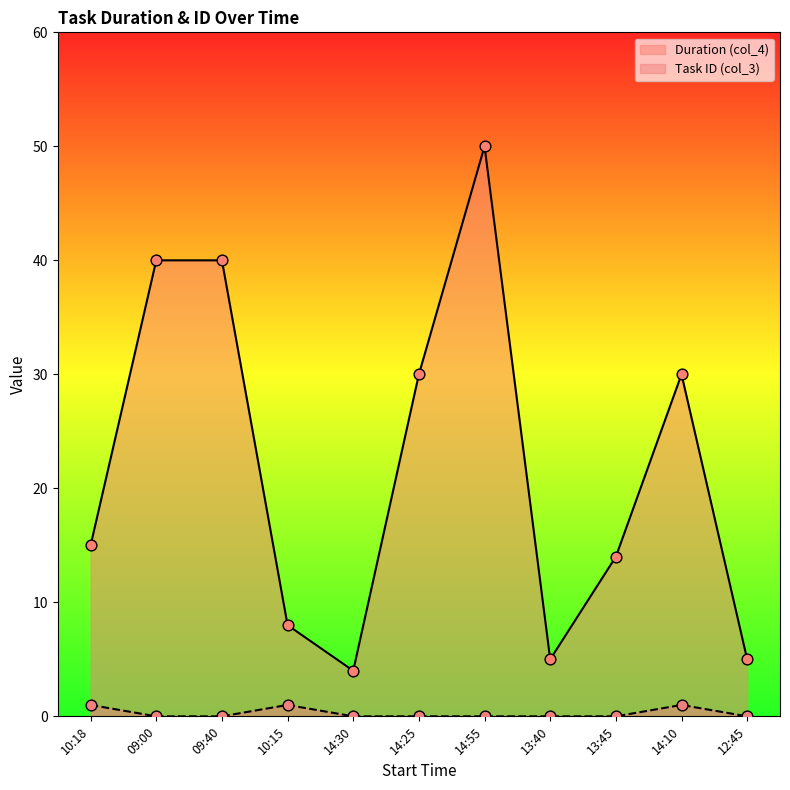

Which series has the largest total across all categories?

Duration (col_4)